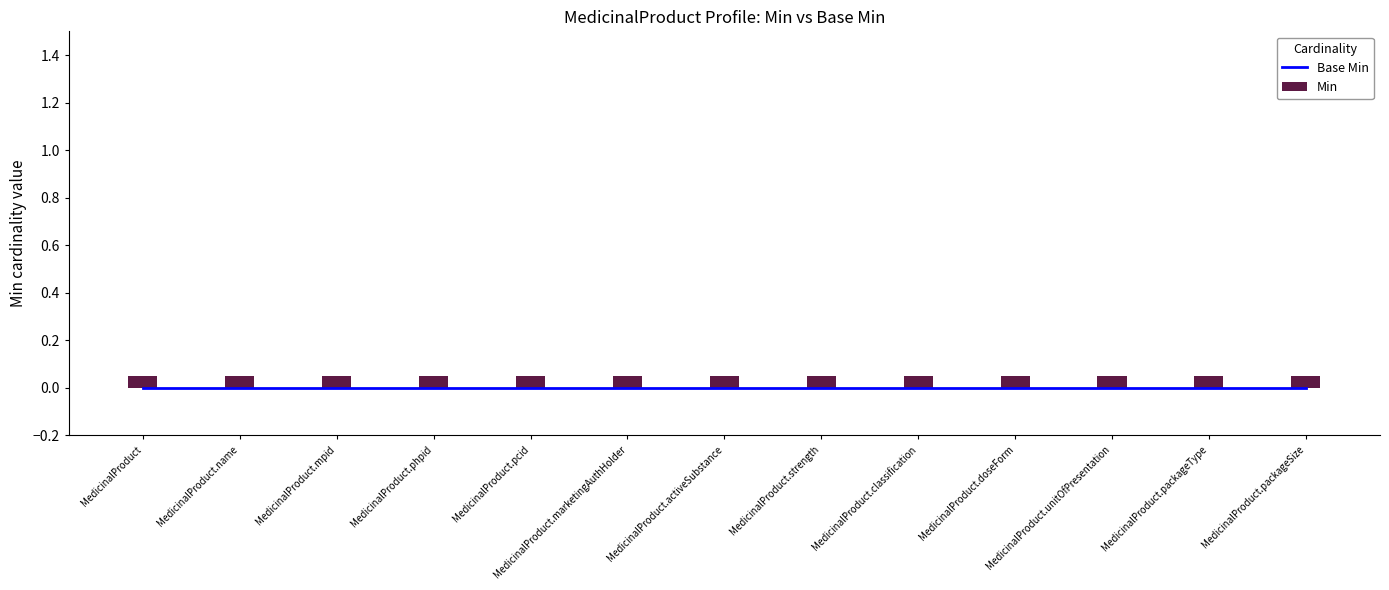

Which series changed the most between MedicinalProduct.classification and MedicinalProduct.packageSize?

Base Min